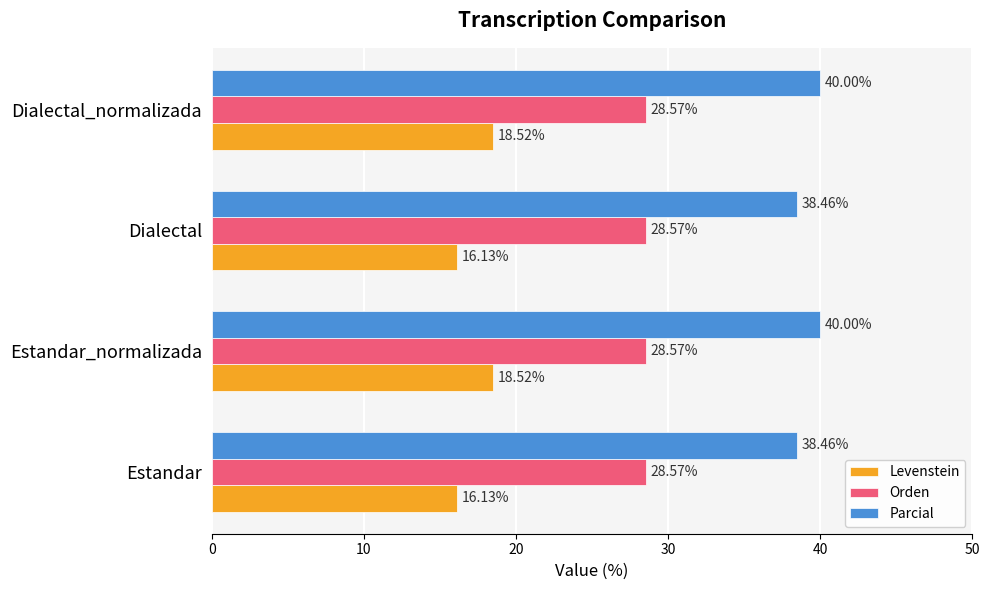

How many series are shown in this chart?

3